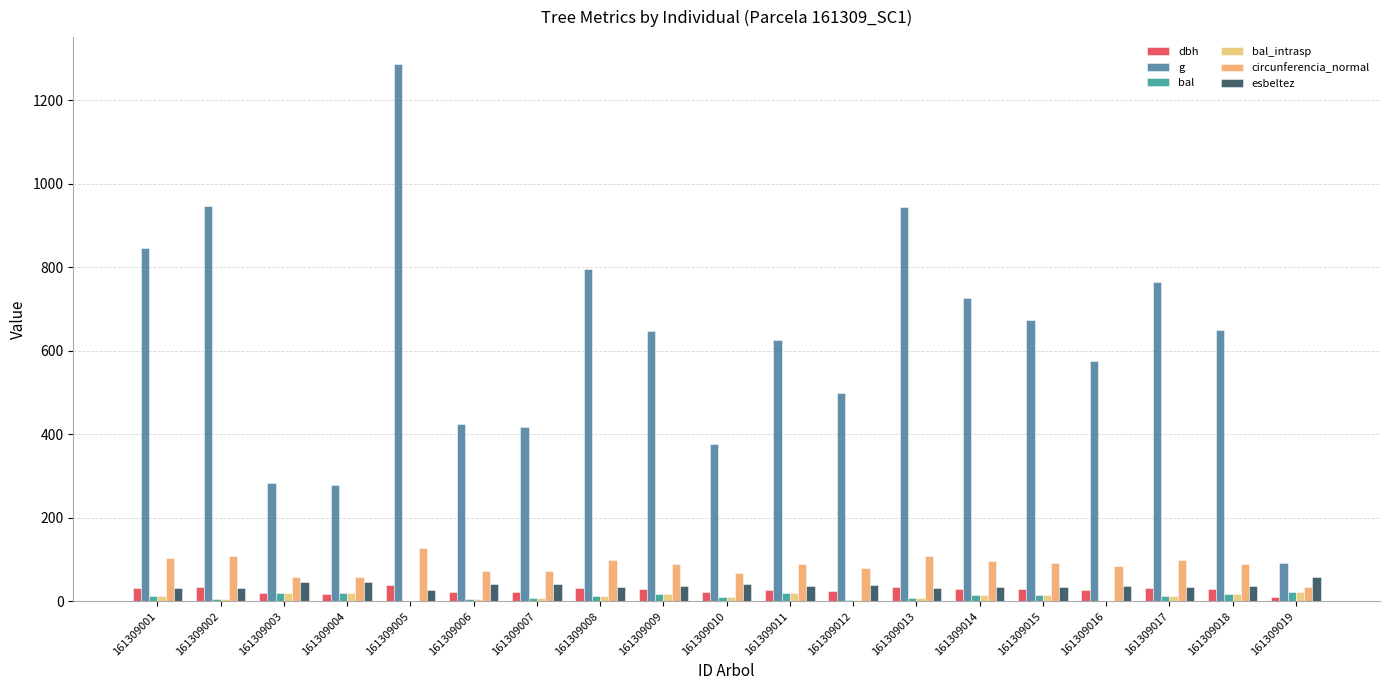

At how many categories does at least one series exceed 339?

16